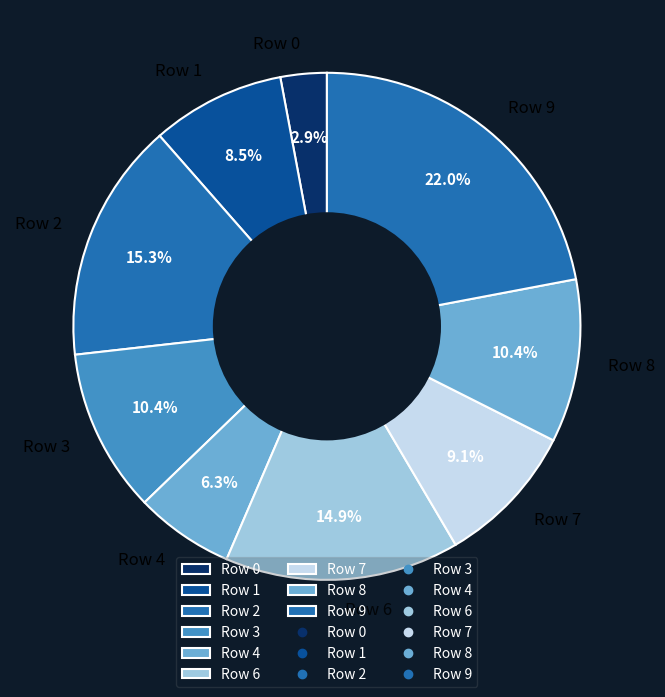

Combined, what portion of the pie is Row 3 and Row 8?

20.8%